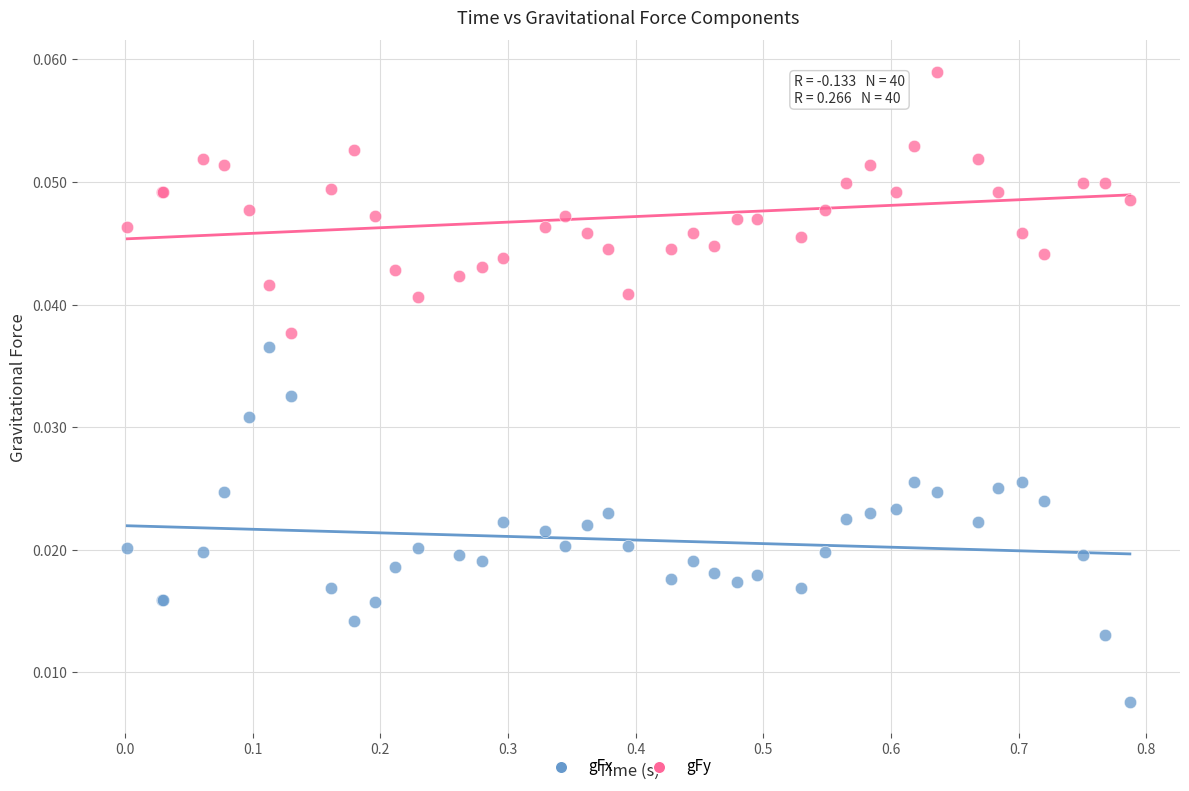

Which series contains the highest Y value?

gFy